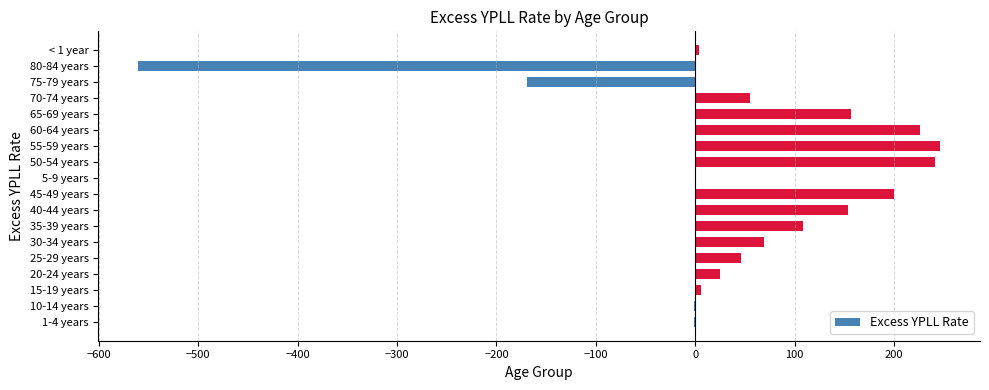

Does the chart contain stacked bars?

No